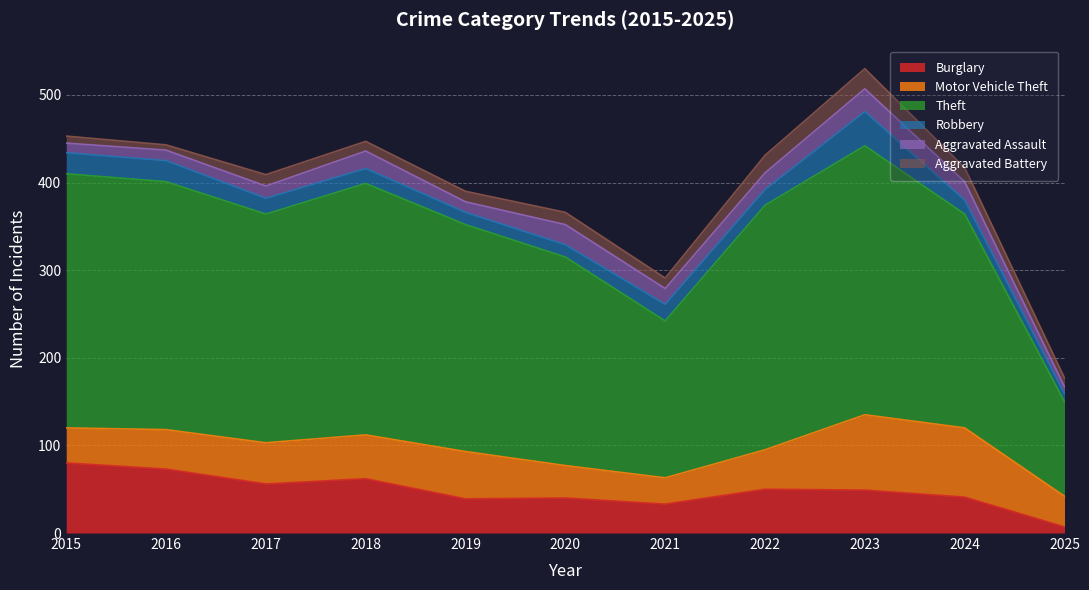

Which series has the largest total across all categories?

Theft